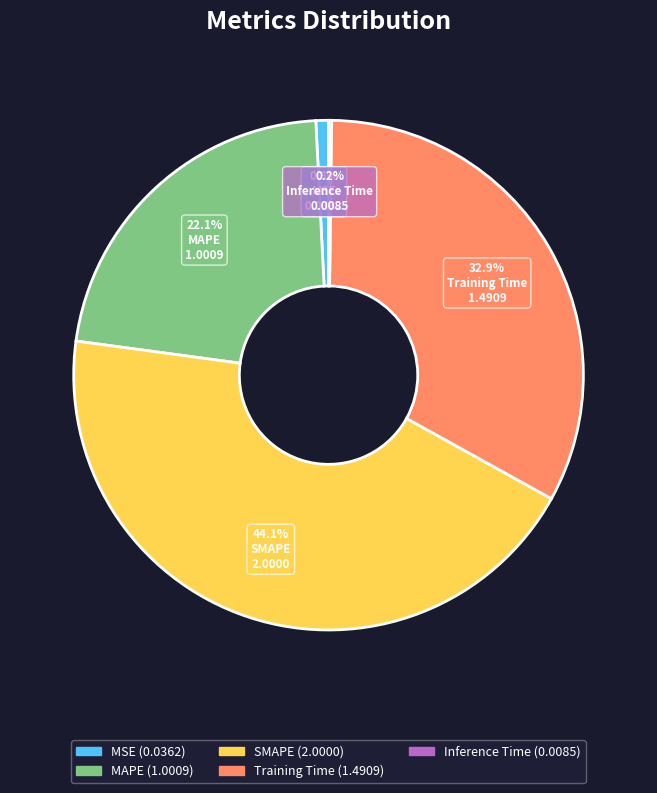

To the nearest percent, what is the combined percentage of MSE and MAPE?

23%